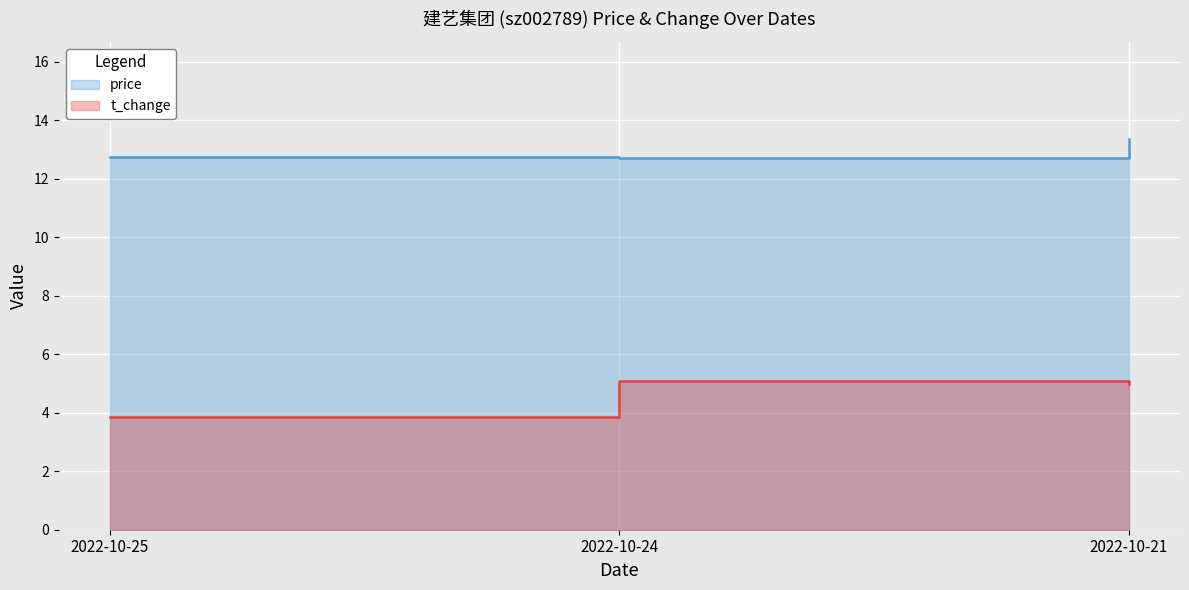

Is it true that t_change equals 5.0 at 2022-10-21?

True